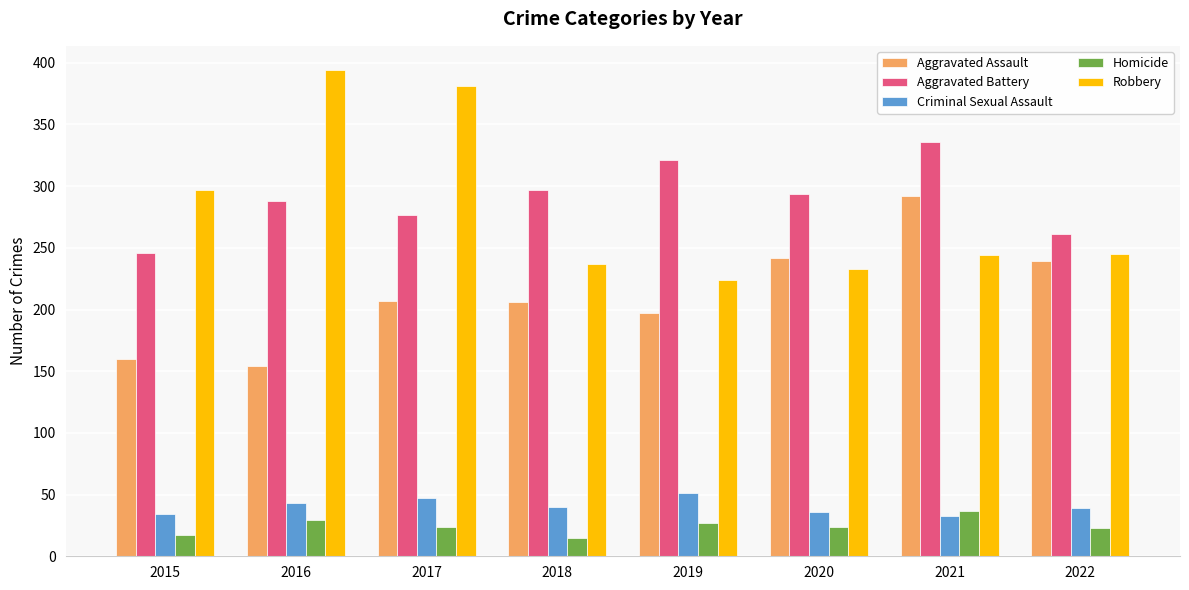

What is the maximum value shown in the chart?

394